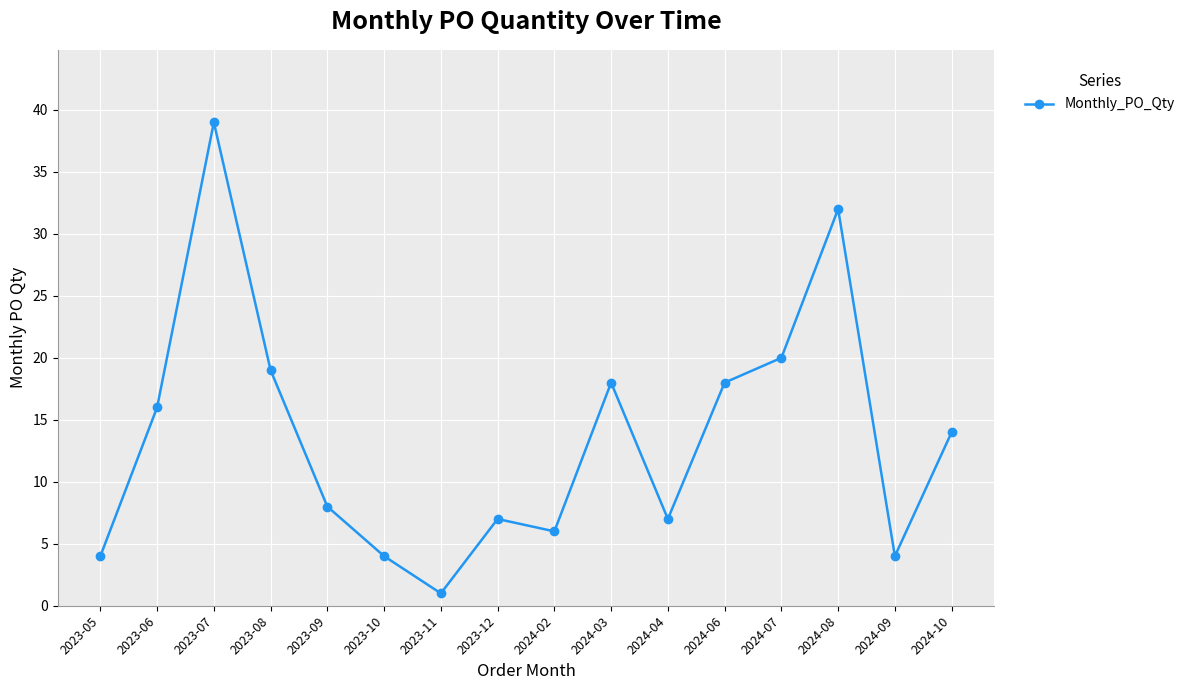

What is the minimum value shown in the chart?

1